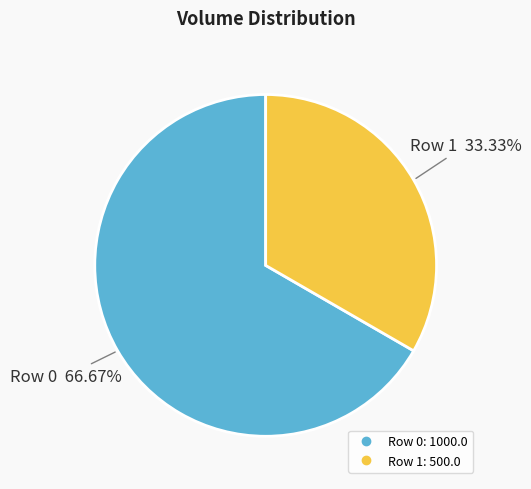

What percentage is the Row 1 slice, to the nearest percent?

33%